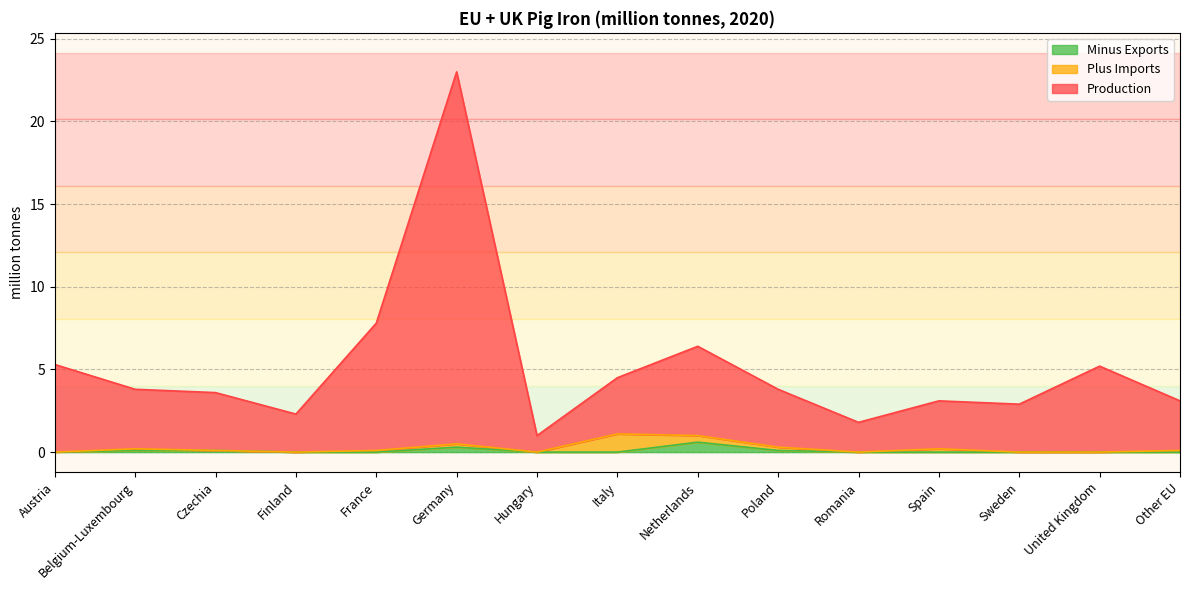

At which category is the sum across all series the highest?

Germany